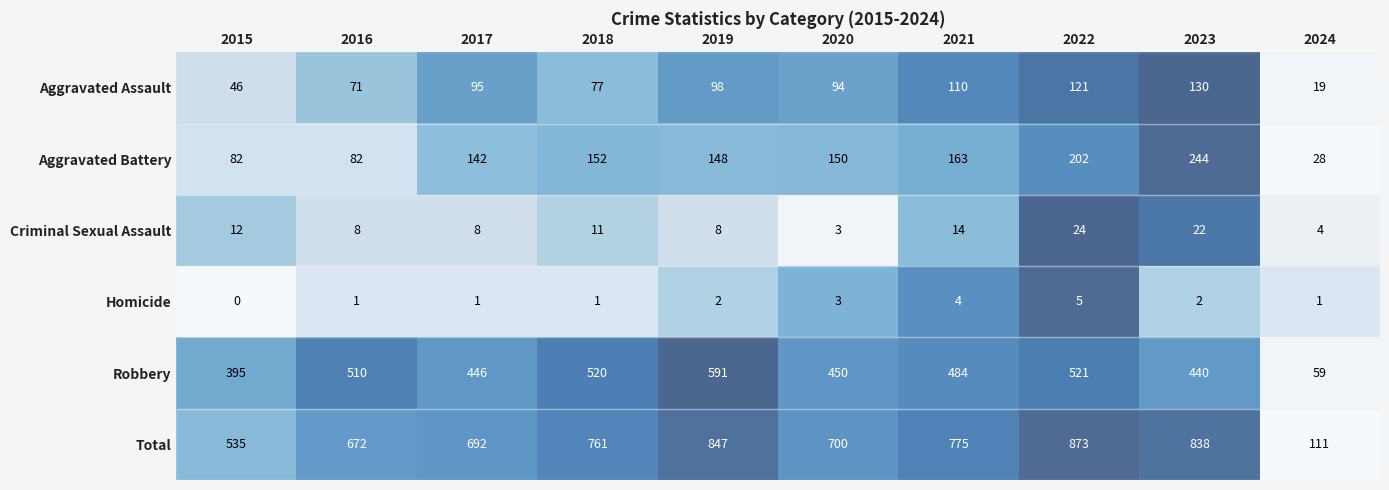

Rank the series at 2021 from highest to lowest value.

Total, Robbery, Aggravated Battery, Aggravated Assault, Criminal Sexual Assault, Homicide